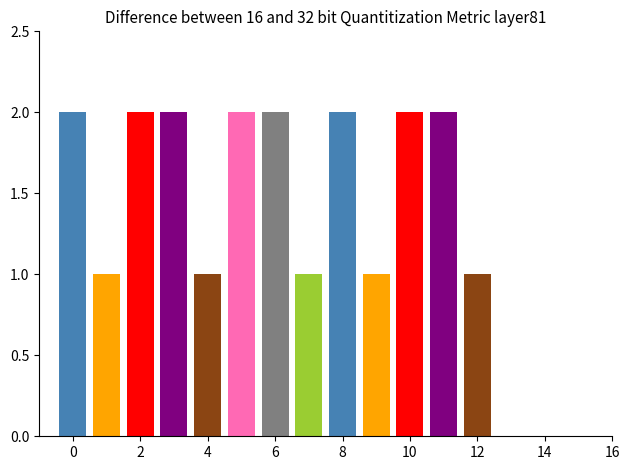

What is the value of the 7th bar from the left?

2